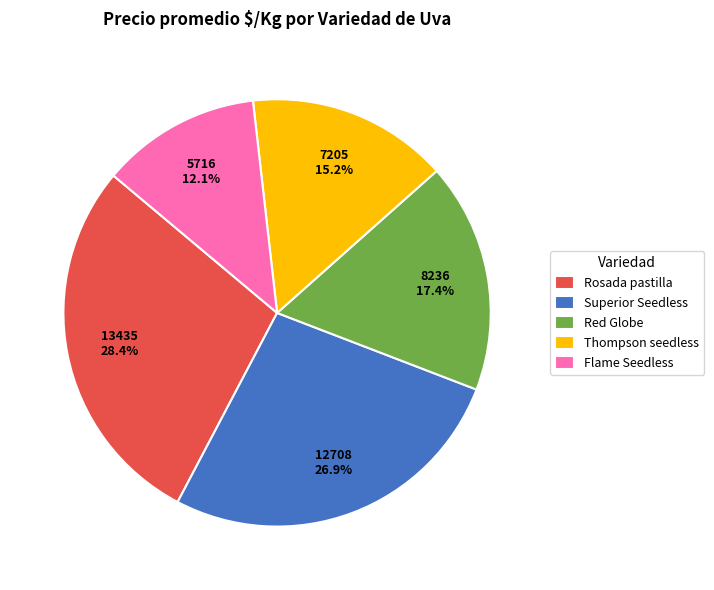

Is there any slice that represents more than half of the pie?

No